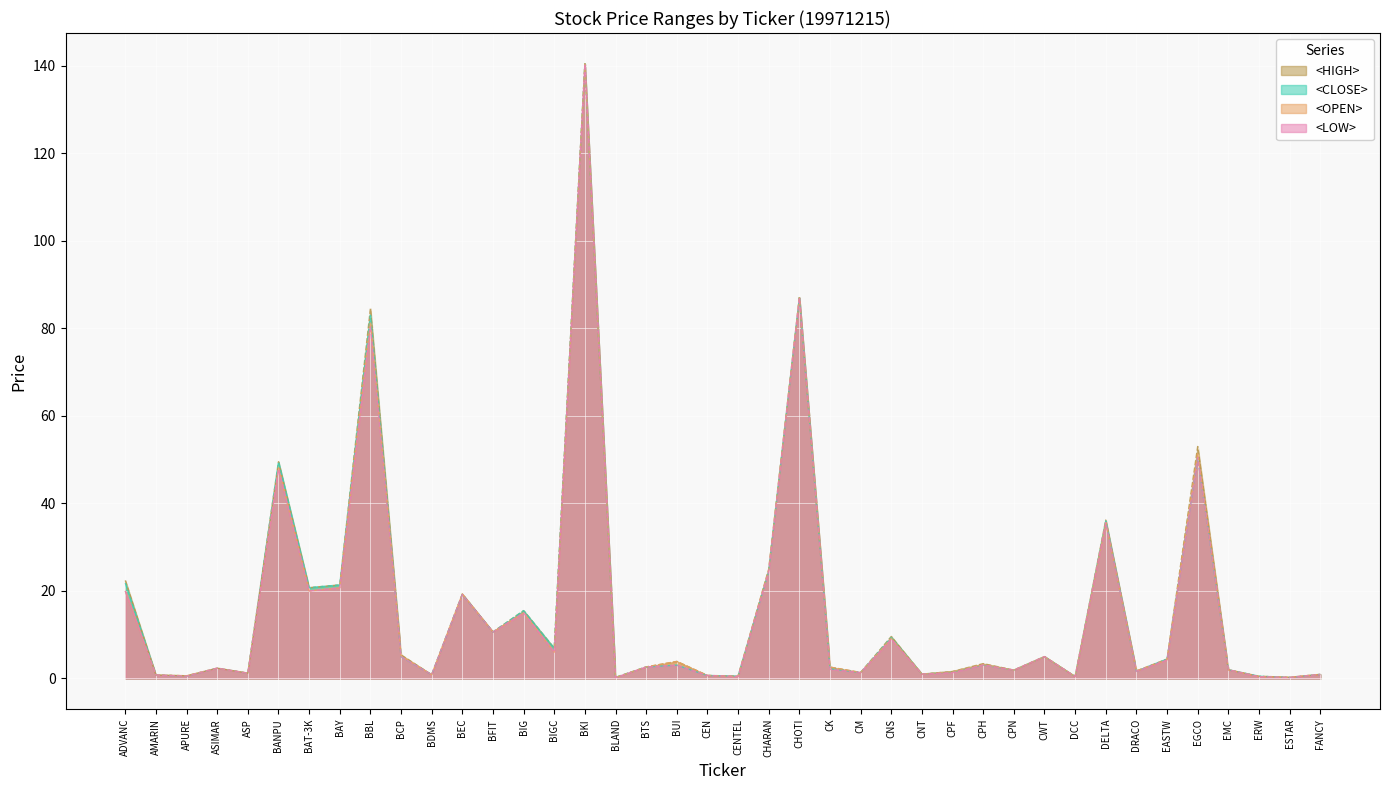

What is the difference between the maximum and minimum values in the <HIGH> series?

140.2